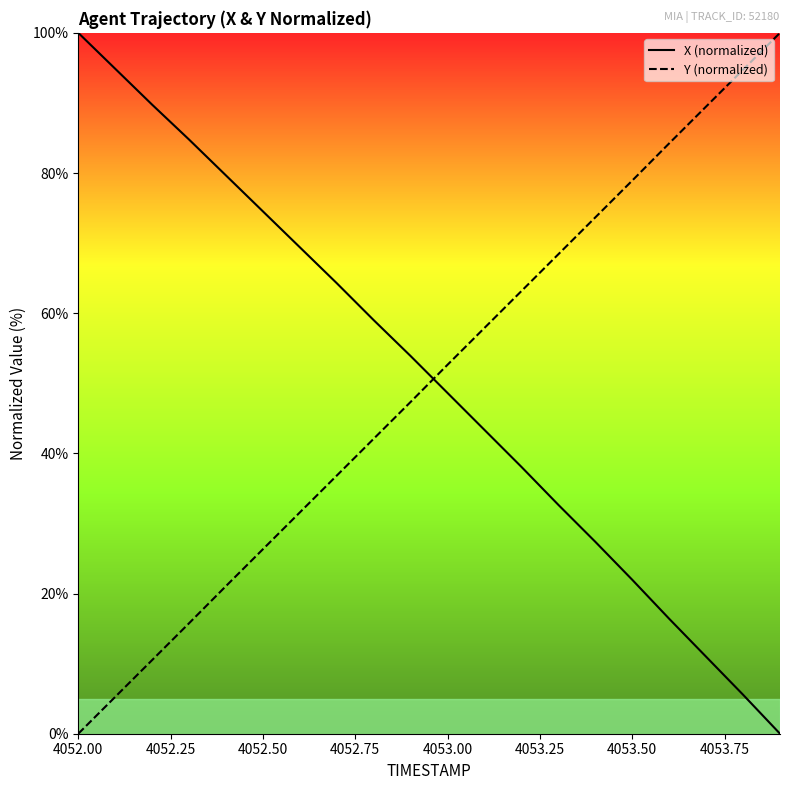

What is the greatest value displayed?

100.0